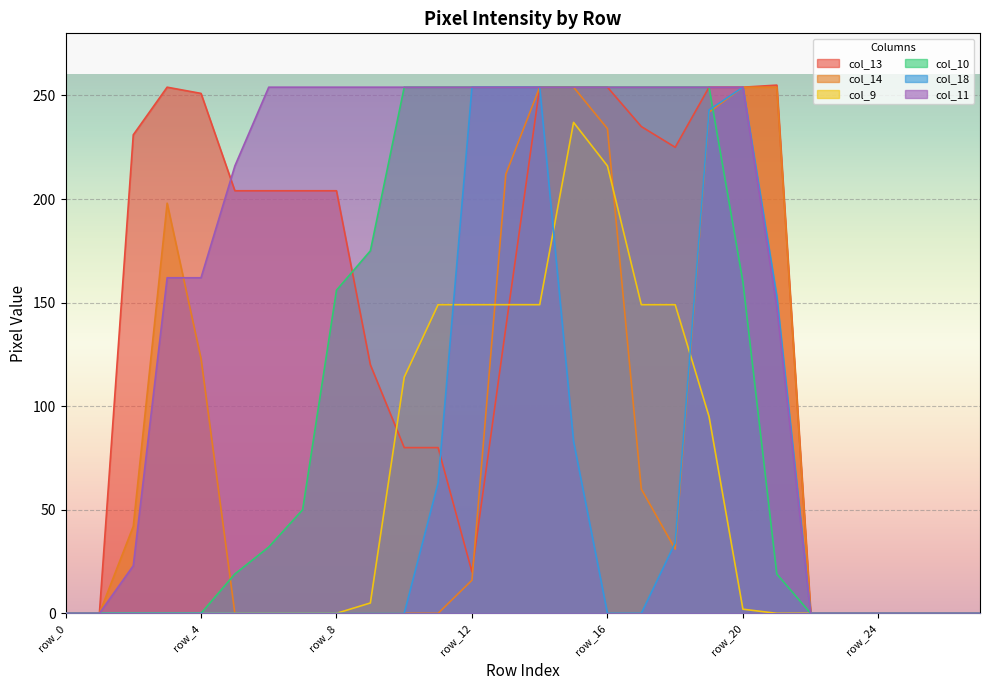

What is the difference between the maximum and minimum values in the col_18 series?

254